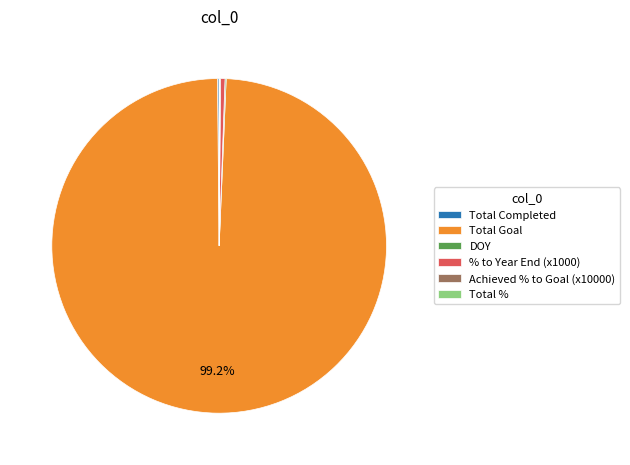

To the nearest percent, what is the difference between the largest and smallest slice percentages?

99%